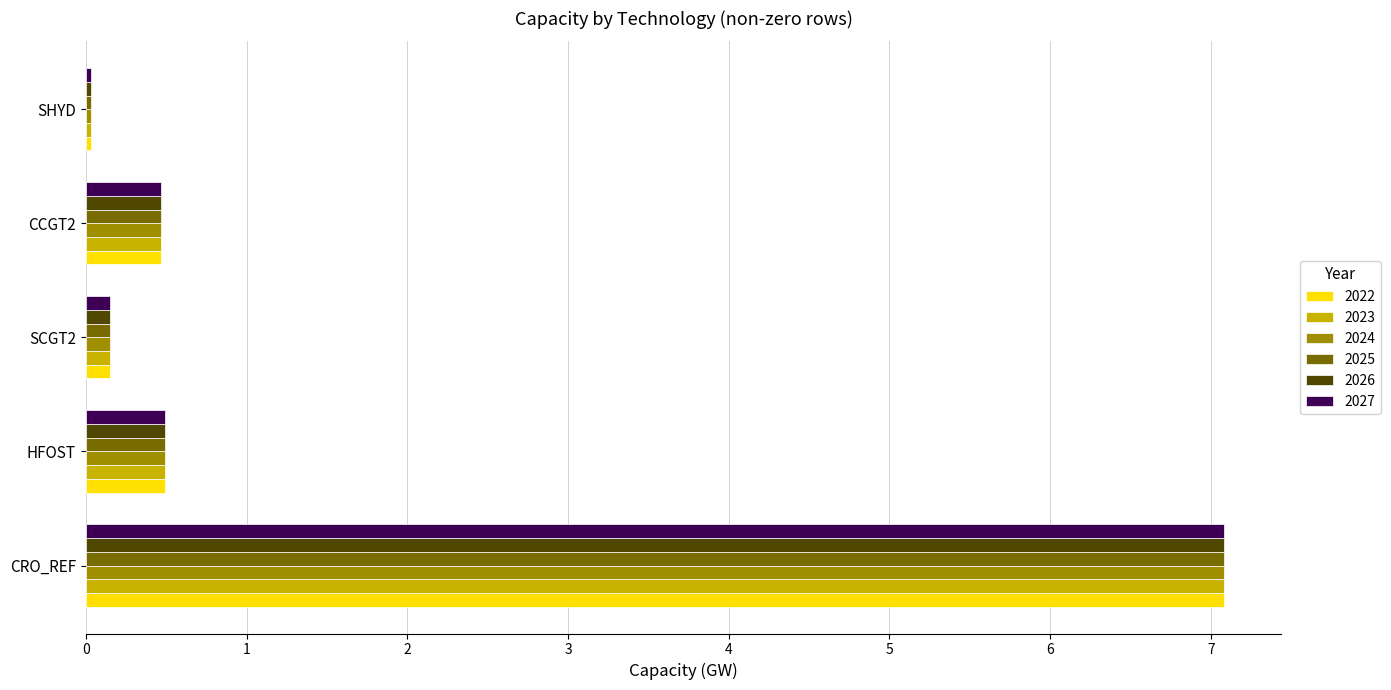

Is it true that 2024 equals 0.5 at HFOST?

True